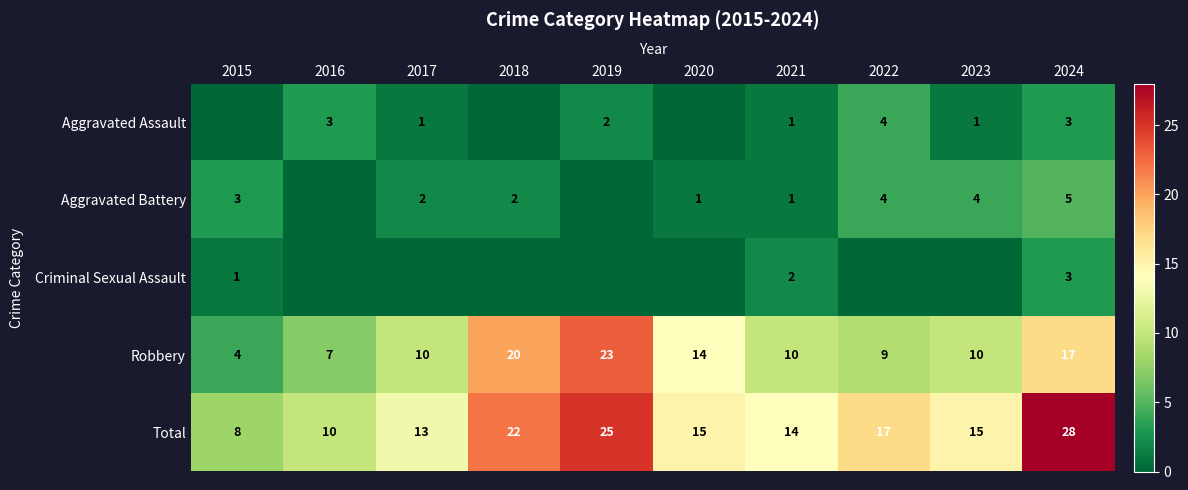

At how many categories does at least one series exceed 21?

3